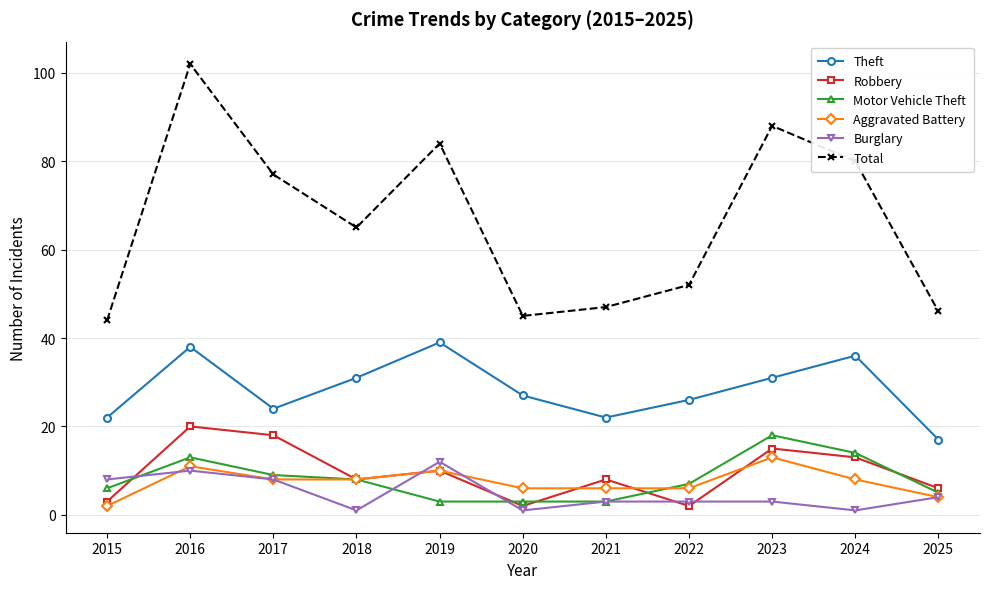

True or false: Motor Vehicle Theft has a value of 3 at 2020.

True